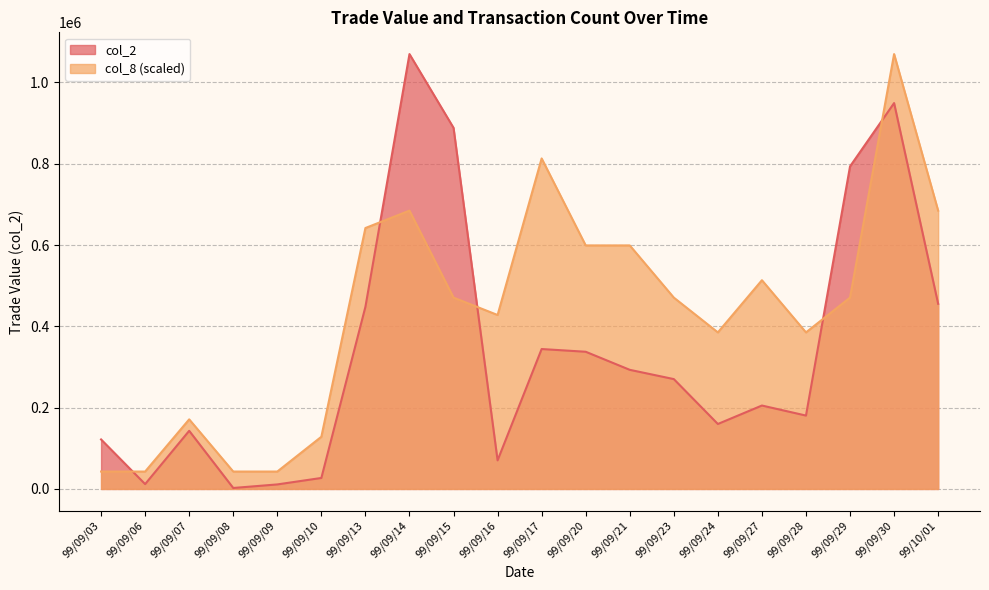

What is the label of the 3rd point from the left?

99/09/07